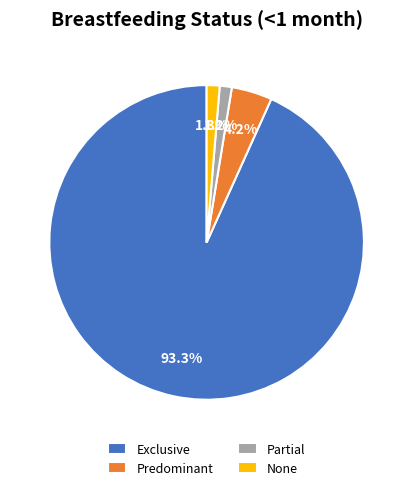

Does None account for over 50% of the chart?

No